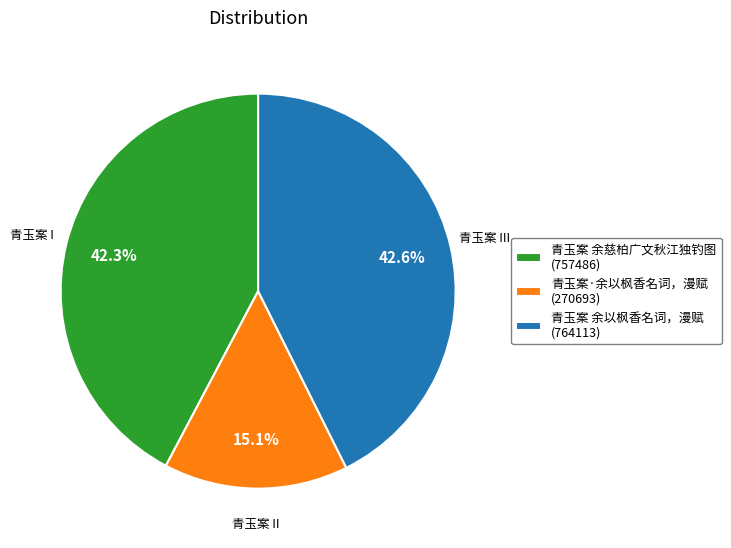

Does any single category account for the majority?

No